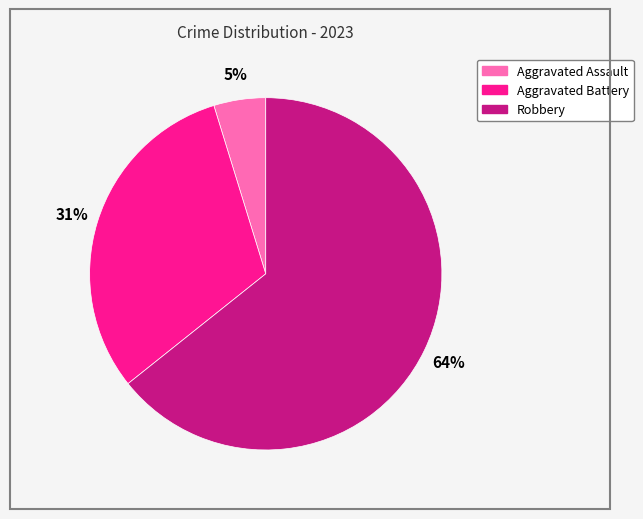

Does Robbery account for over 50% of the chart?

Yes